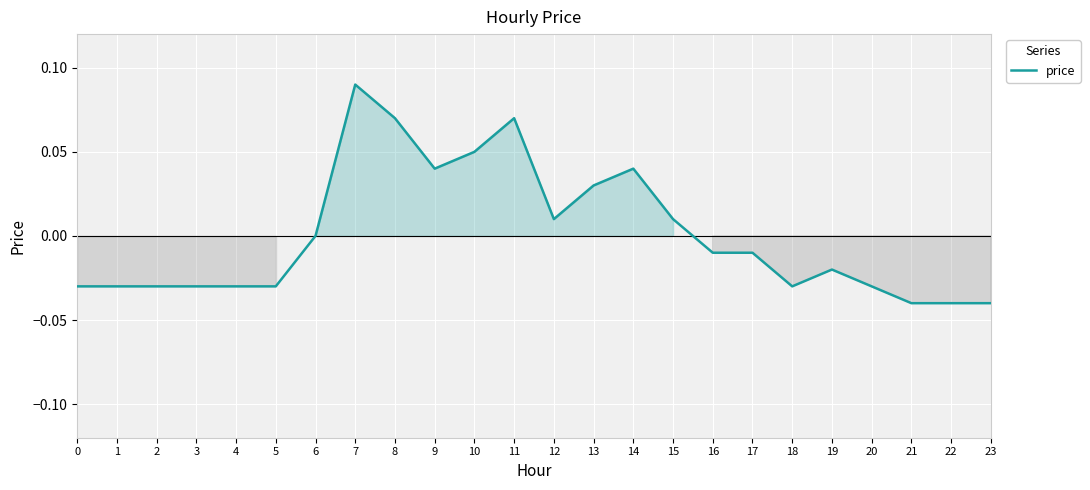

The chart shows a value of -0.0 at 19. True or false?

True